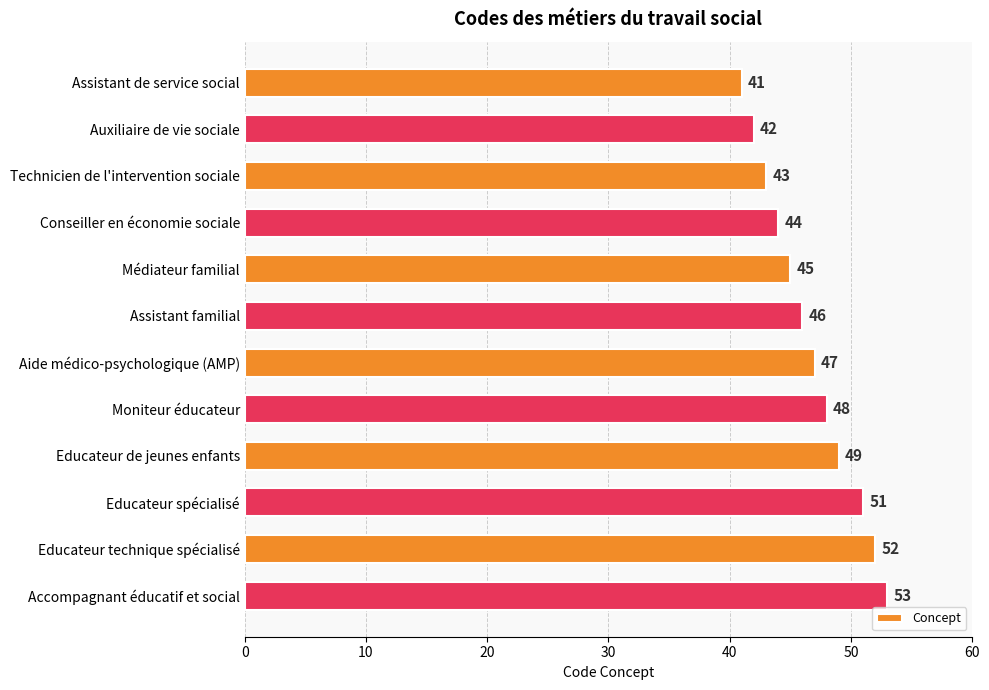

What is the approximate value at Auxiliaire de vie sociale, to the nearest 5?

40